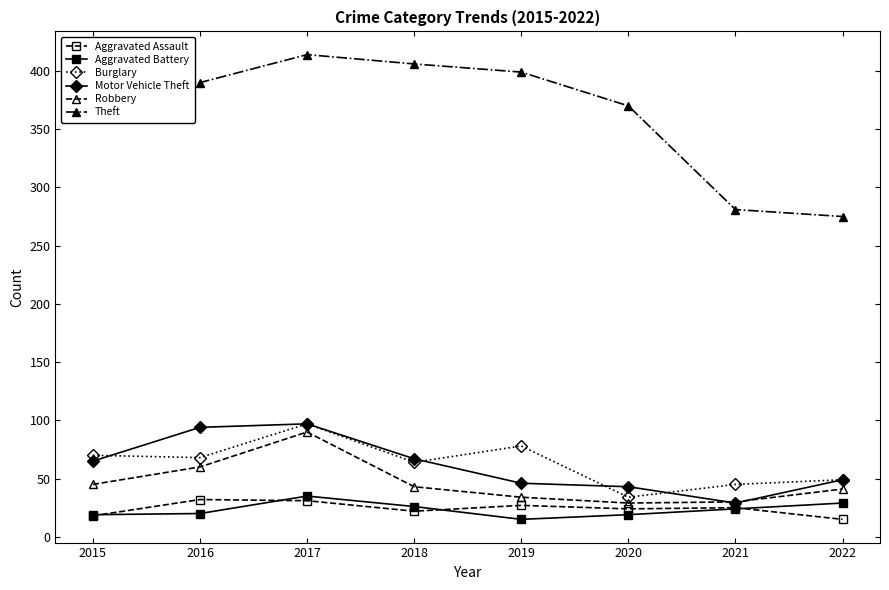

Which category has the highest value across all series?

2017